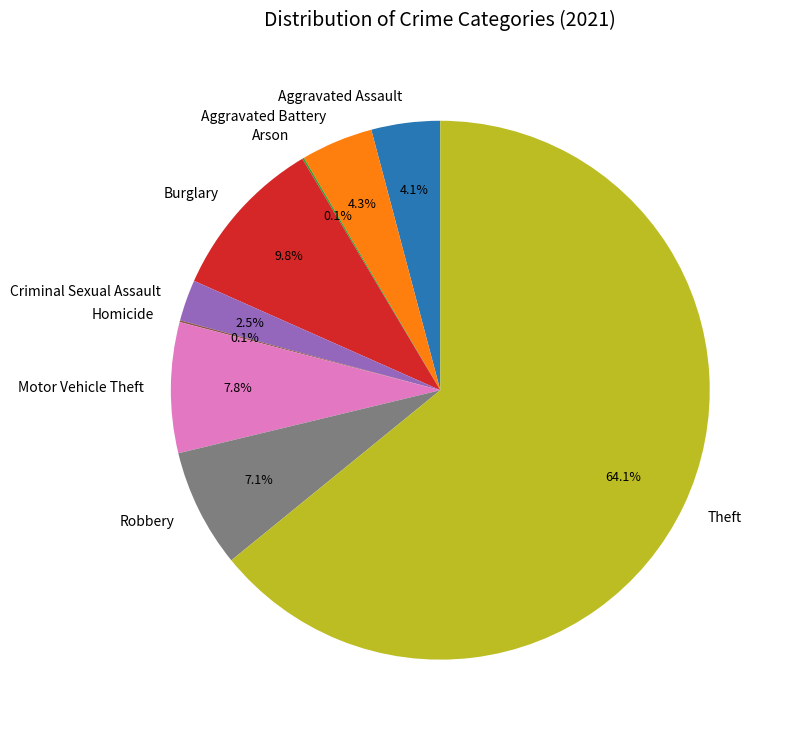

Is the sum of Aggravated Assault and Burglary greater than half?

No